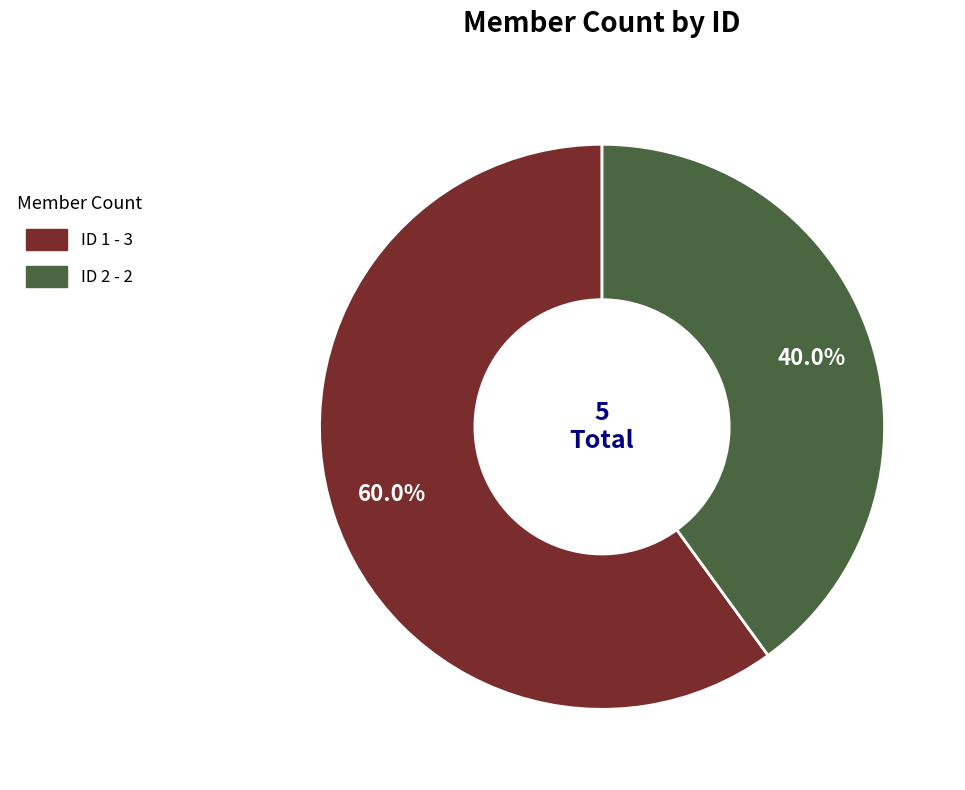

Is there any slice that represents more than half of the pie?

Yes